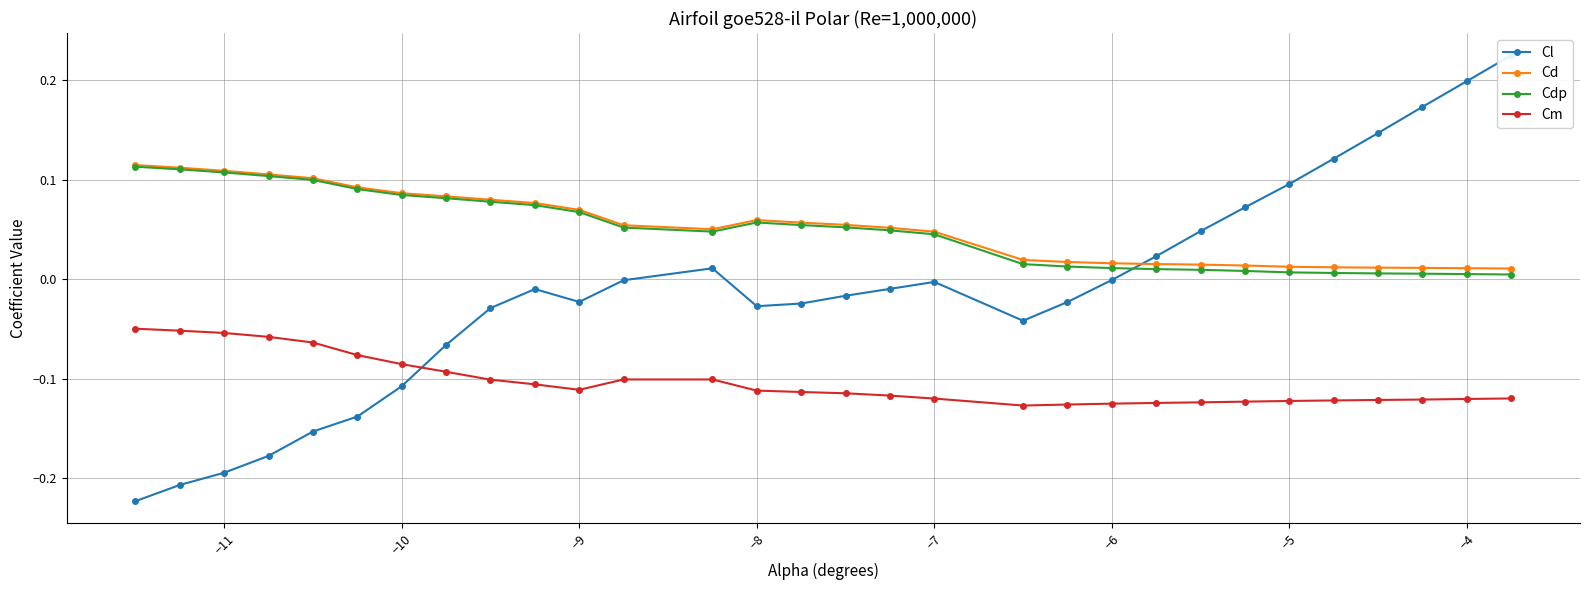

True or false: Cd has more than 2 points higher than both neighbors.

False